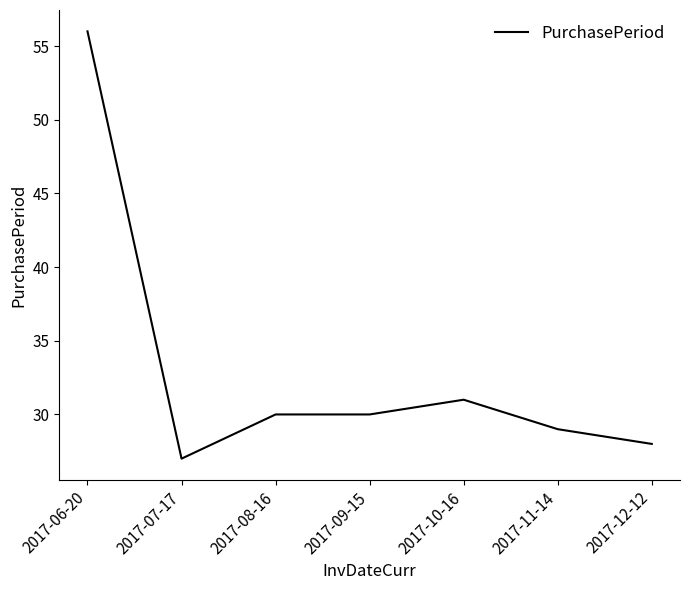

What is the change in value from 2017-11-14 to 2017-12-12?

-1